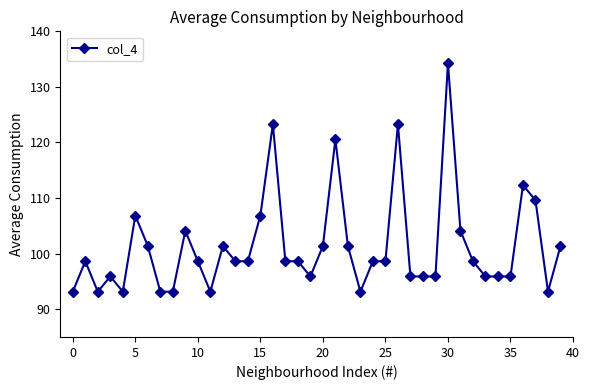

What is the difference between the second highest and minimum values?

30.1